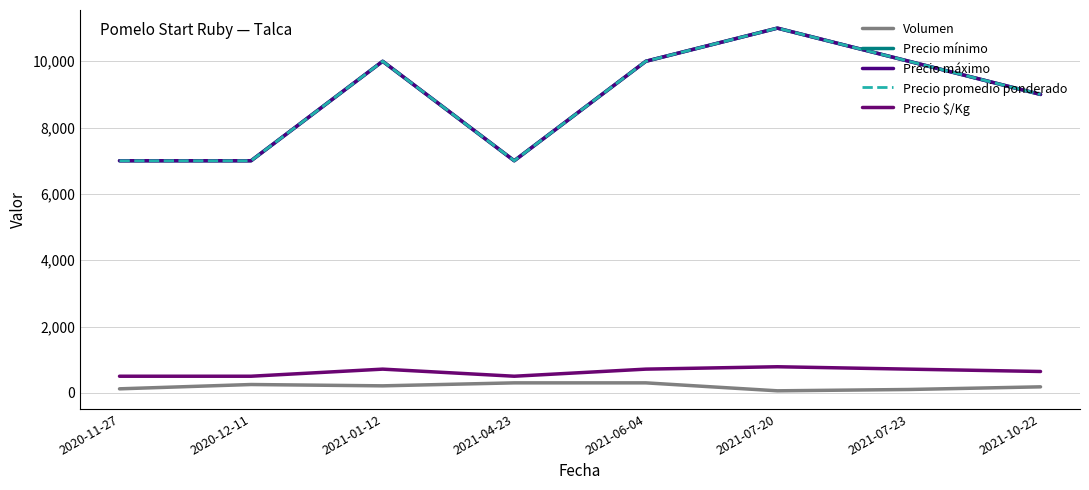

Does the chart display data point markers on the line(s)?

No